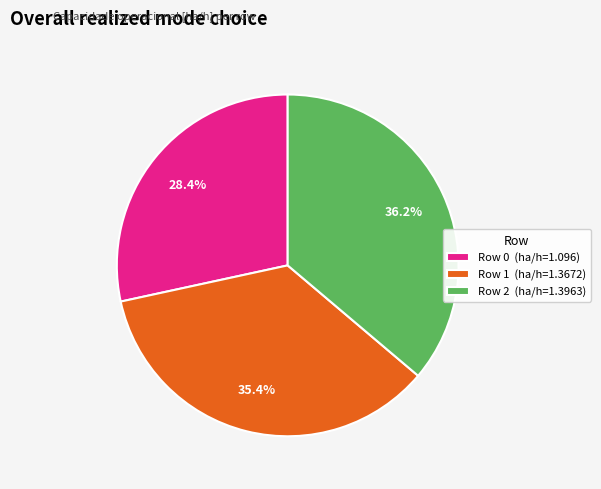

Between Row 1 and Row 0, which is larger?

Row 1